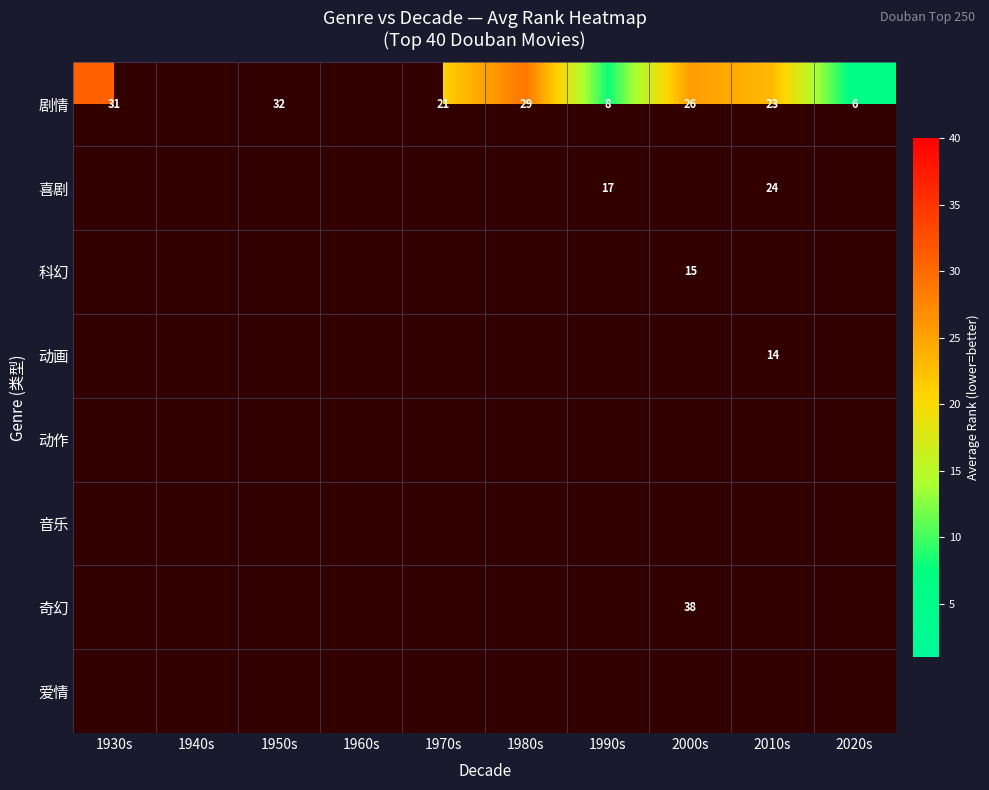

True or false: 喜剧 has a value of 24 at 2010s.

True